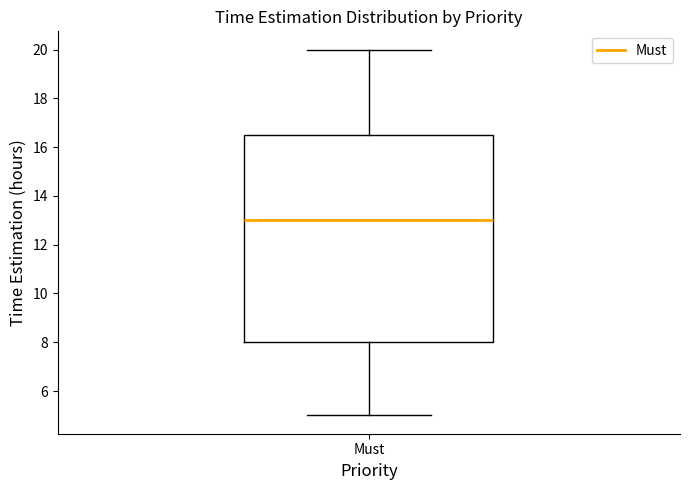

Where does the upper whisker of the box for Must end on the y-axis? The values are not printed on the chart, so give them approximately, as read against the axis.

20.0